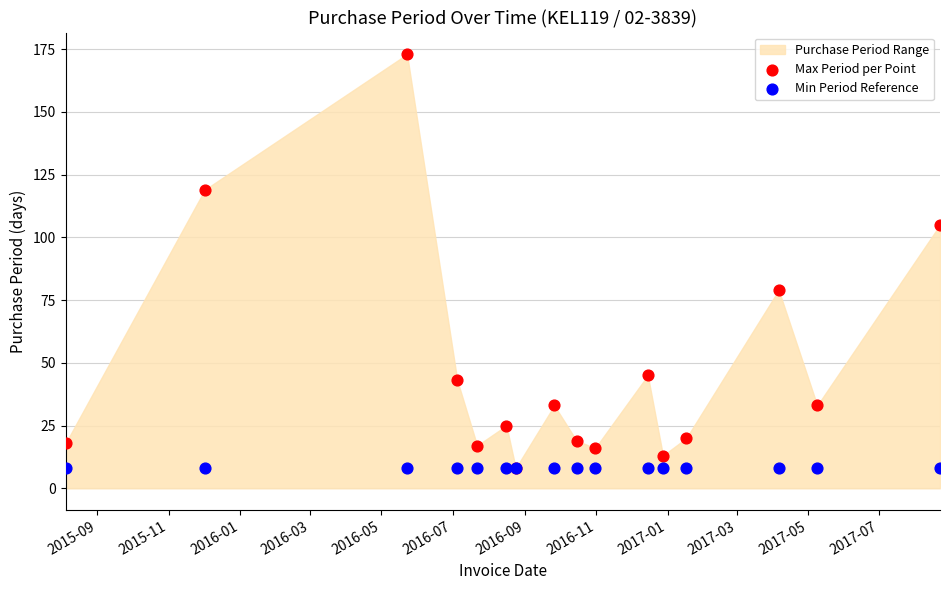

Which series contains the highest Y value?

Max Period per Point